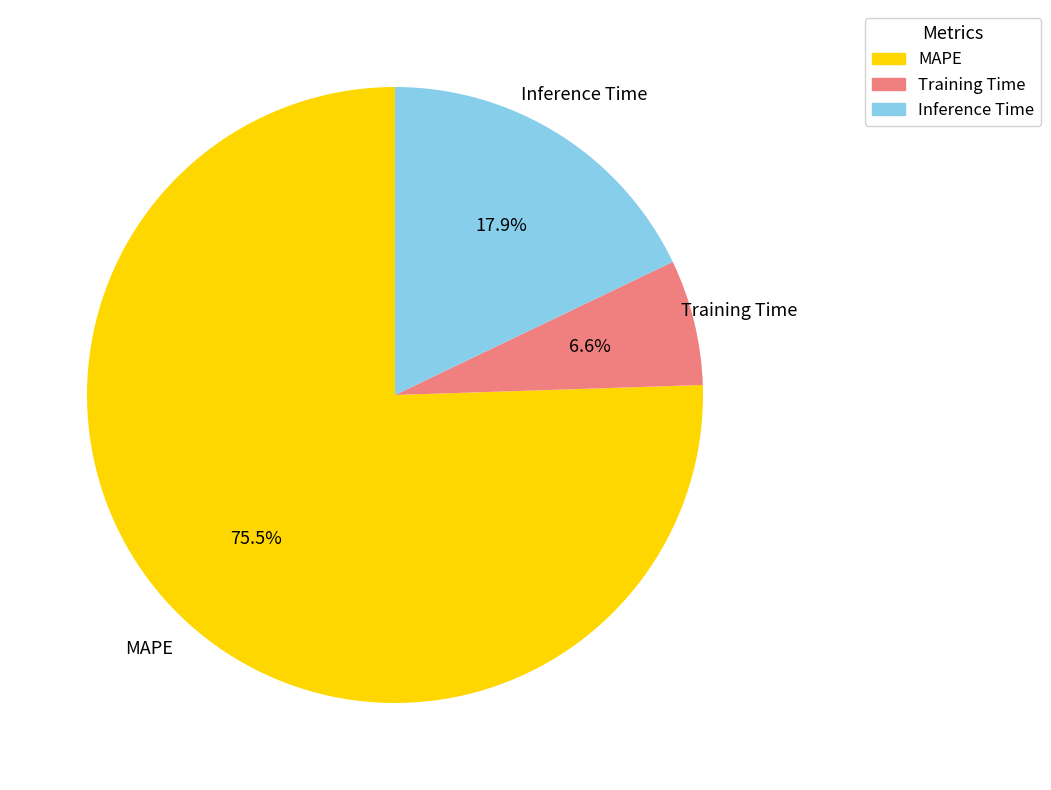

Between Inference Time and Training Time, which is larger?

Inference Time